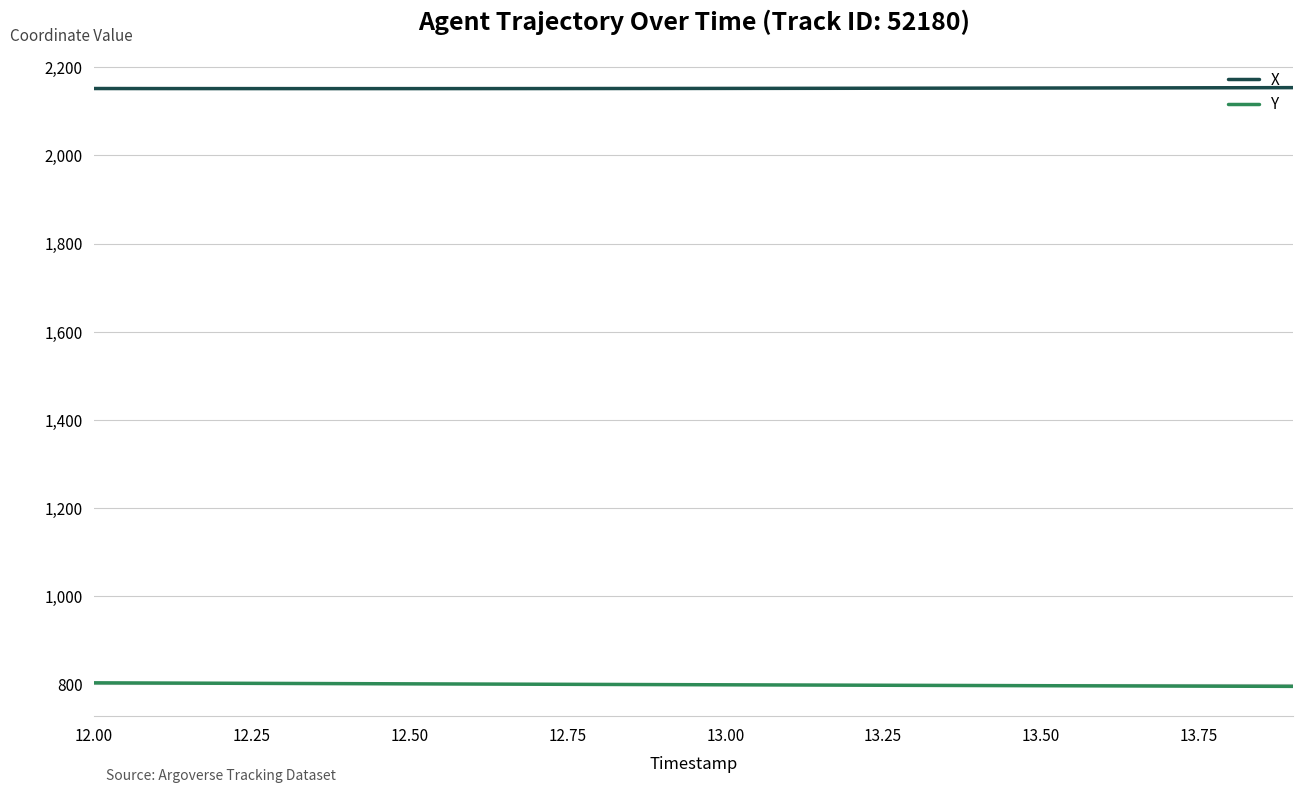

True or false: Y and X intersect in this chart.

False